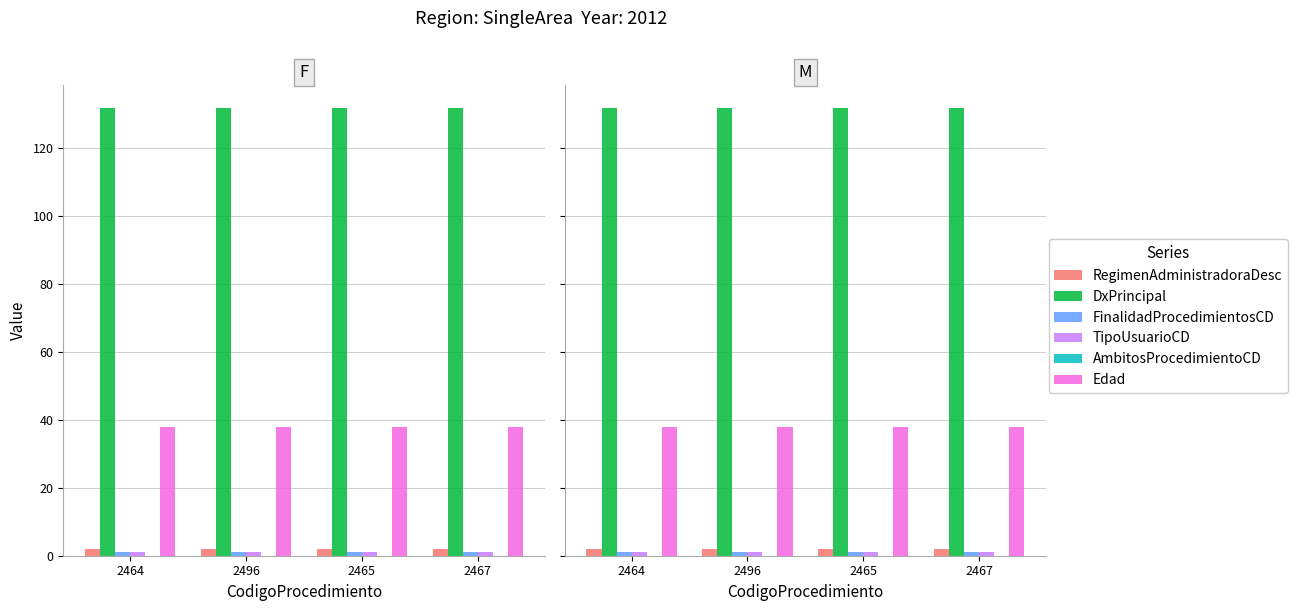

True or false: RegimenAdministradoraDesc has a value of 2 at 2496.

True